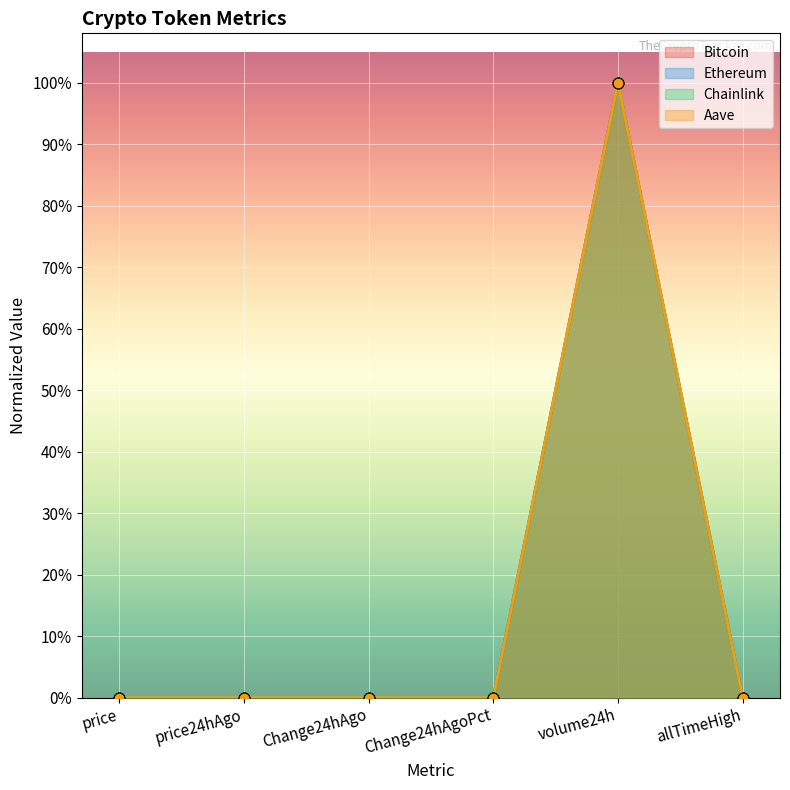

Which series has the largest total across all categories?

Bitcoin